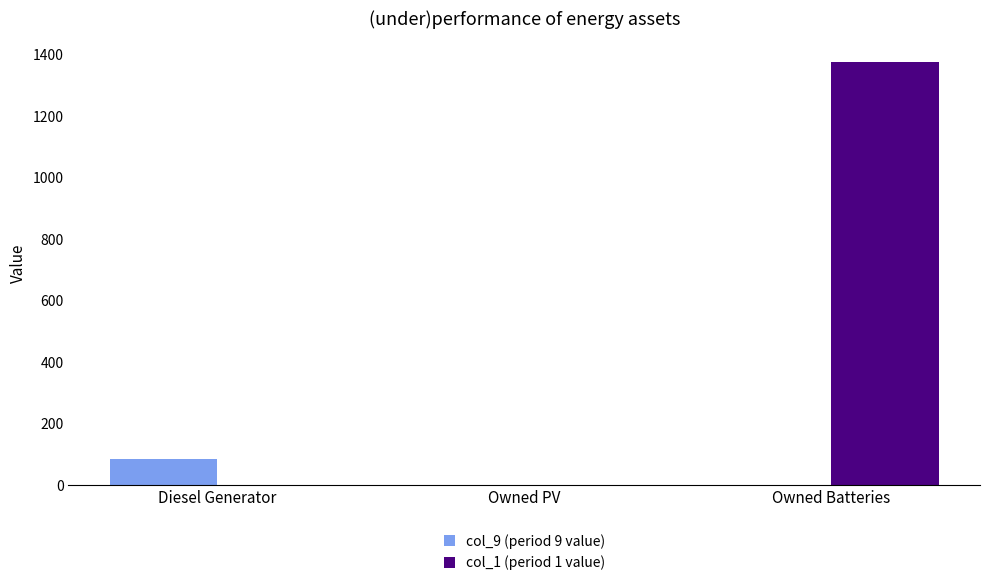

What is the maximum value shown in the chart?

1374